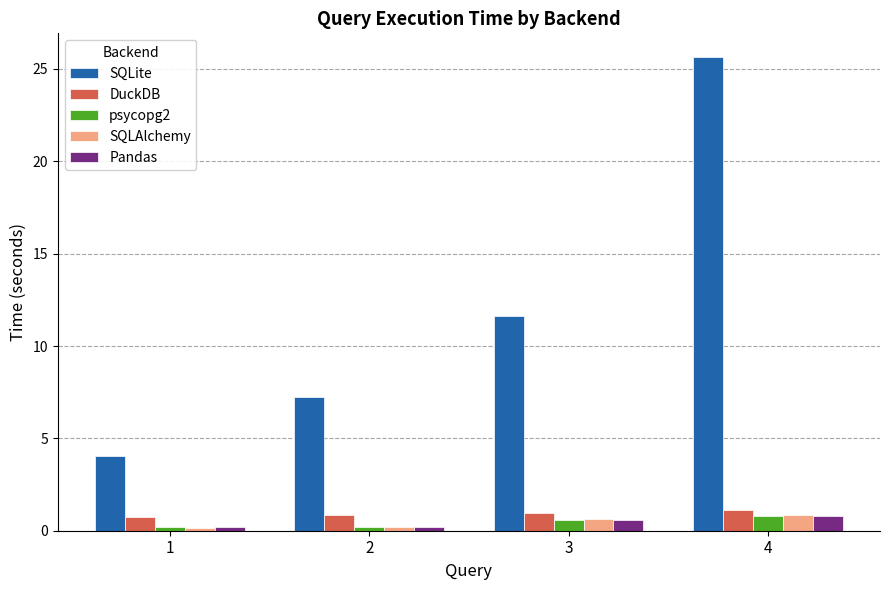

What is the sum of all psycopg2 values?

1.9